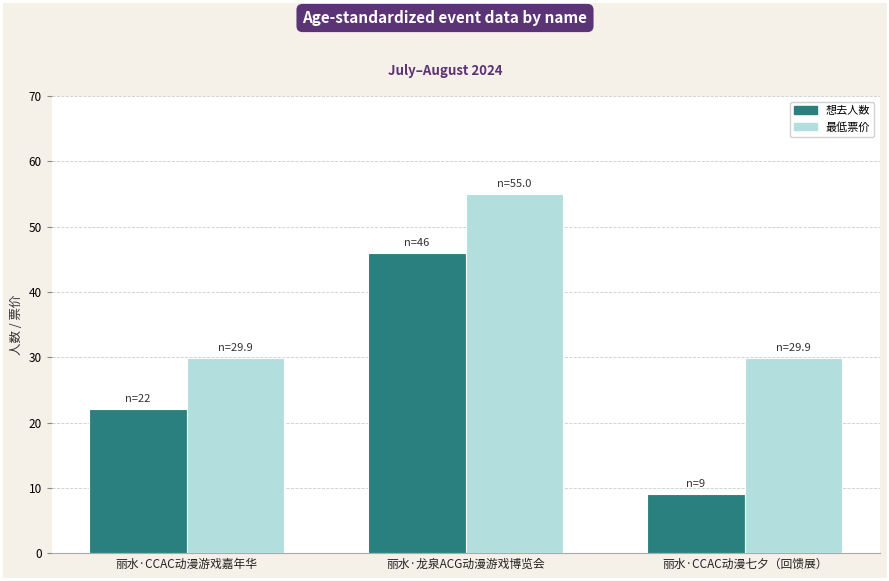

Rank the series by their maximum value, from highest to lowest.

最低票价, 想去人数